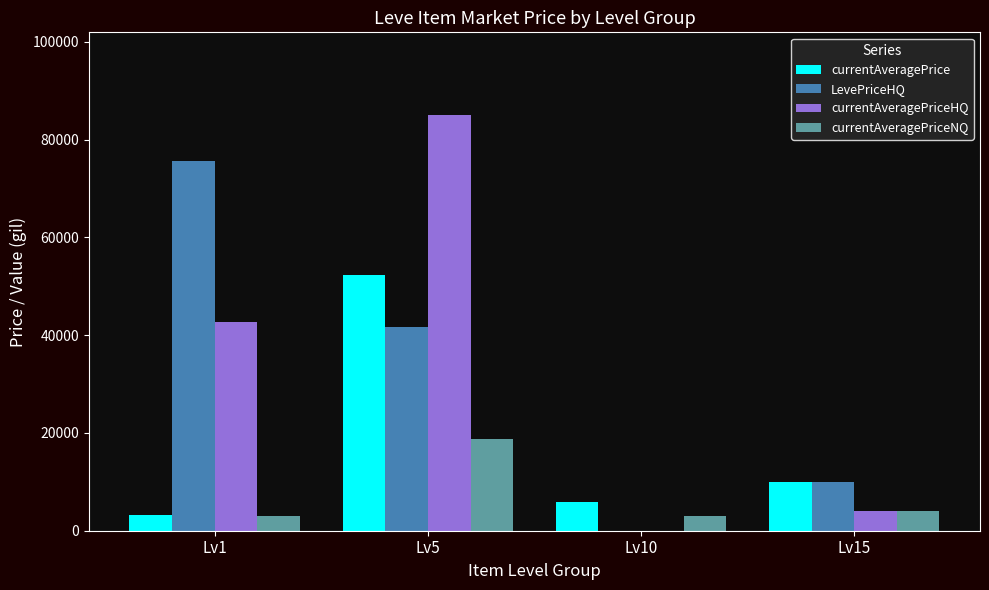

What is the maximum value shown in the chart?

84976